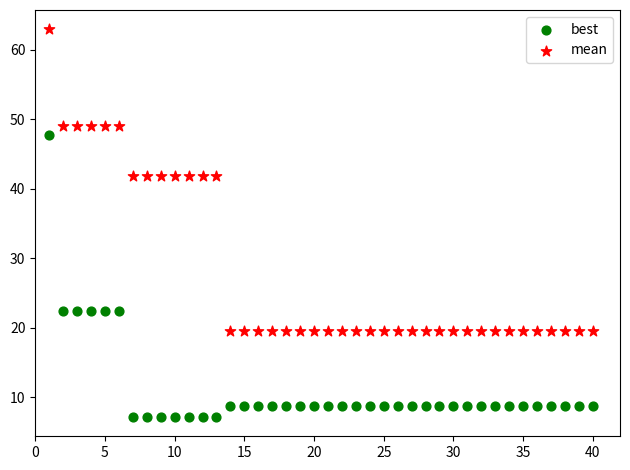

Which series contains the highest Y value?

mean